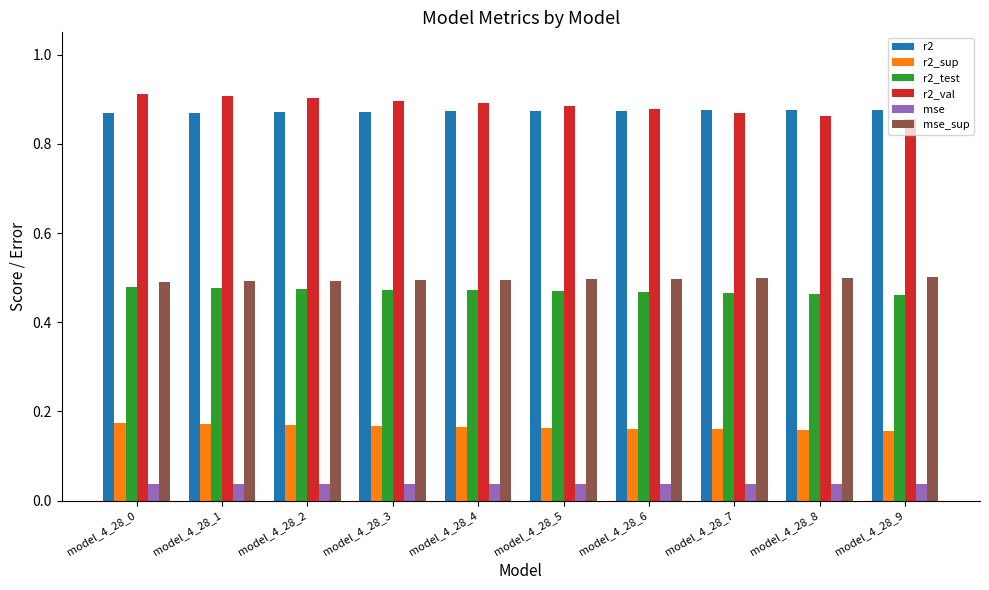

The r2_test series shows 0.7 at model_4_28_4. True or false?

False